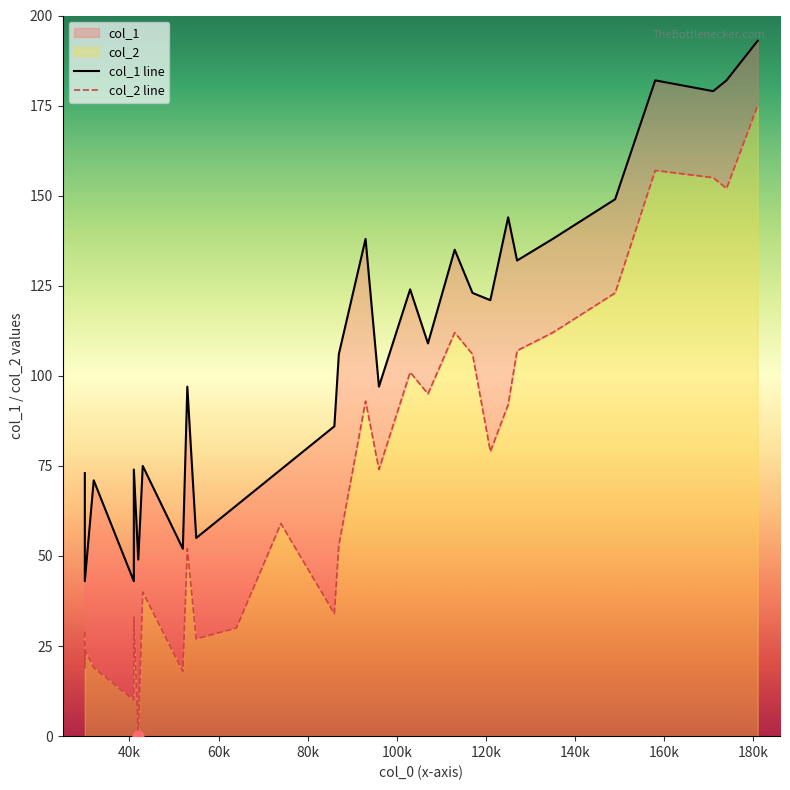

Which series reaches the maximum Y coordinate?

col_1 line